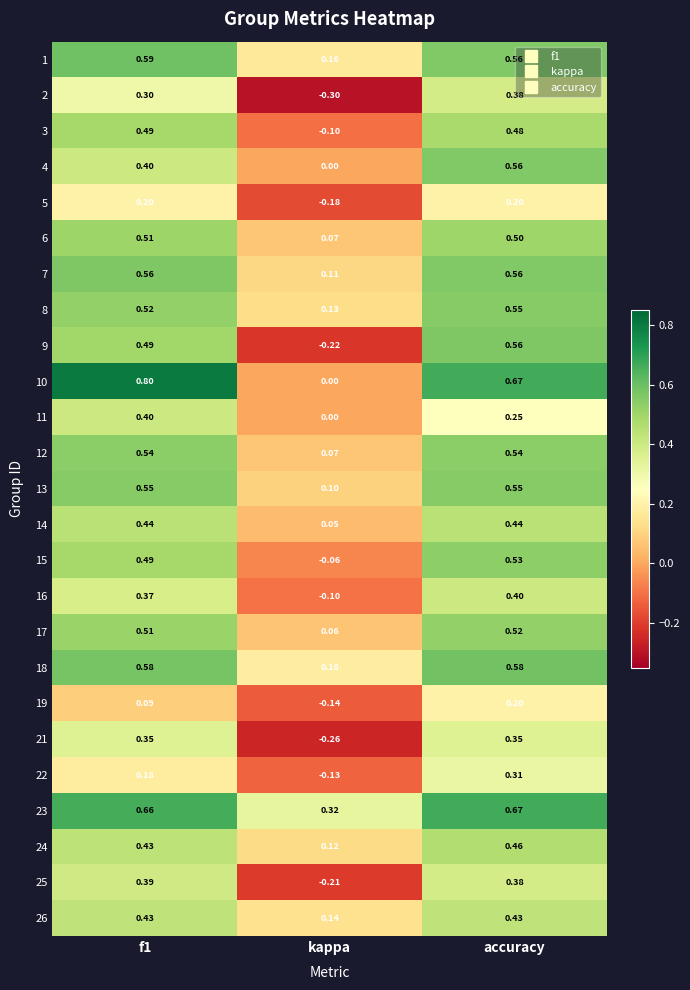

Which label corresponds to the smallest value in the chart?

kappa